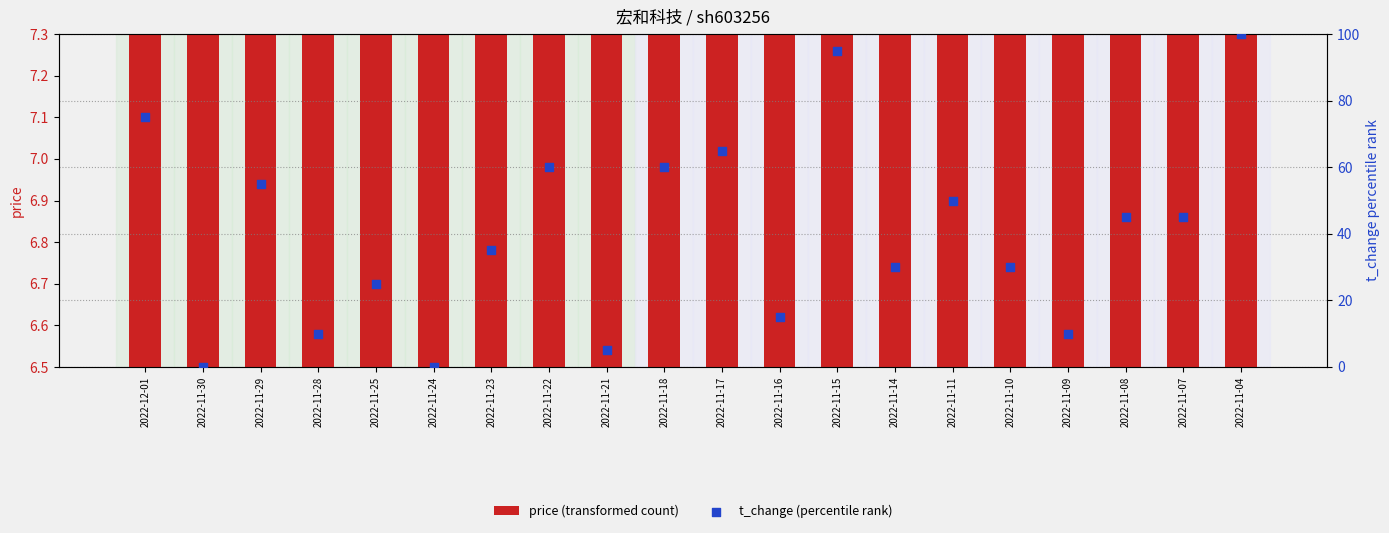

At how many categories does at least one series exceed 39?

10